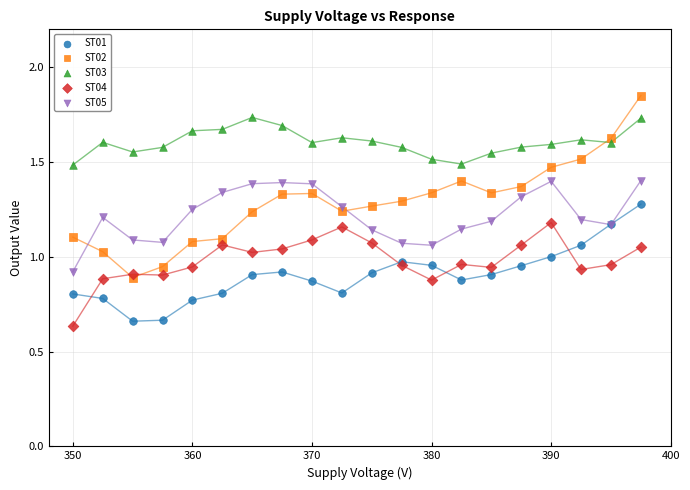

Which series contains the highest Y value?

ST02